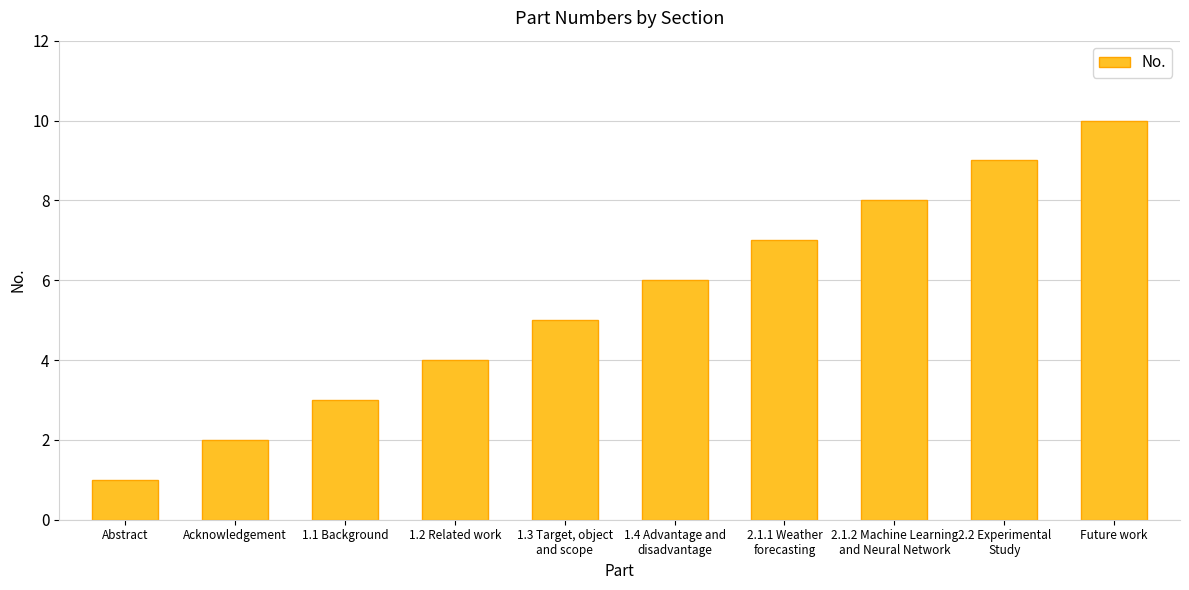

List the labels in order of value, smallest first.

Abstract, Acknowledgement, 1.1 Background, 1.2 Related work, 1.3 Target, object
and scope, 1.4 Advantage and
disadvantage, 2.1.1 Weather
forecasting, 2.1.2 Machine Learning
and Neural Network, 2.2 Experimental
Study, Future work